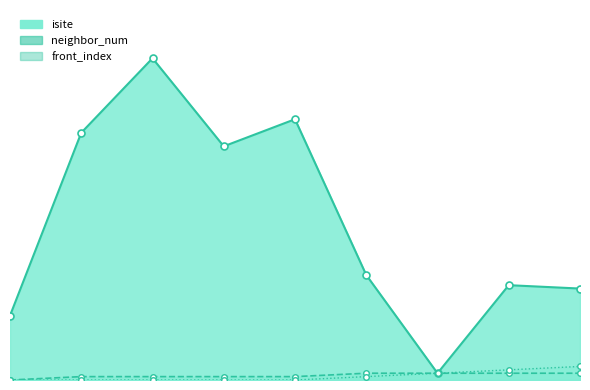

The value of front_index_line at 4 is 0. True or false?

True